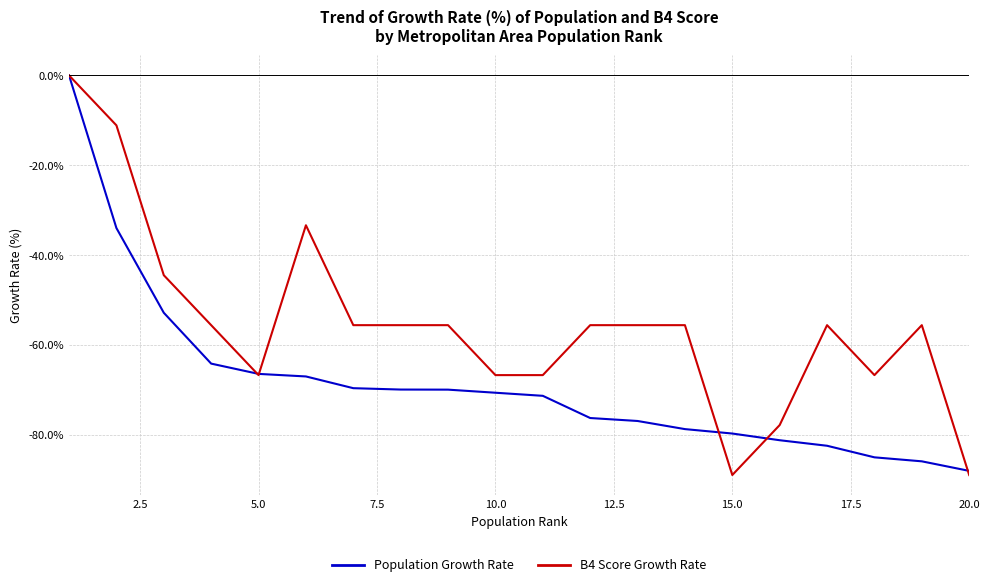

Which series has the largest total across all categories?

B4 Score Growth Rate